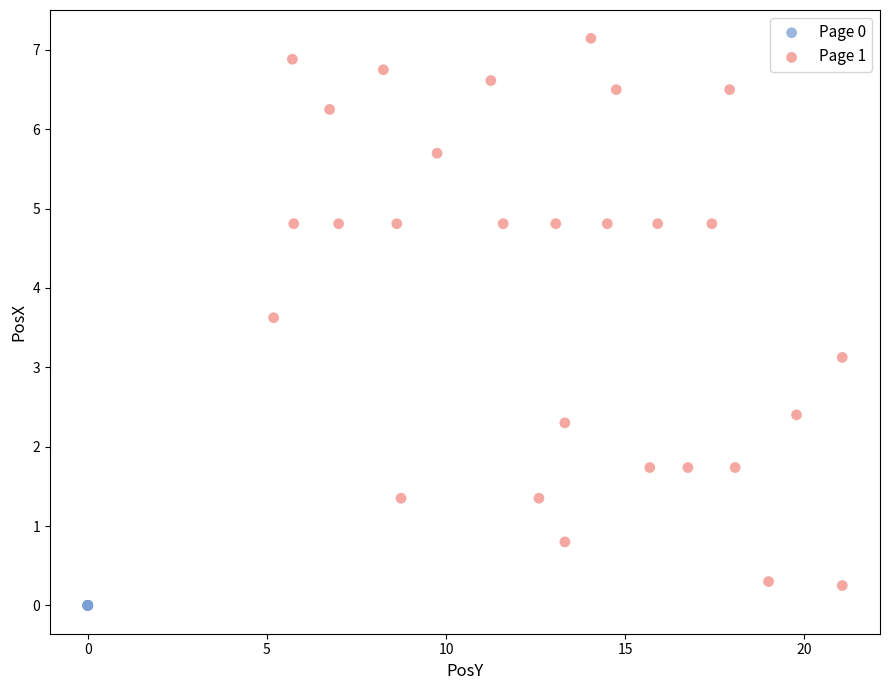

Which series contains the highest Y value?

Page 1